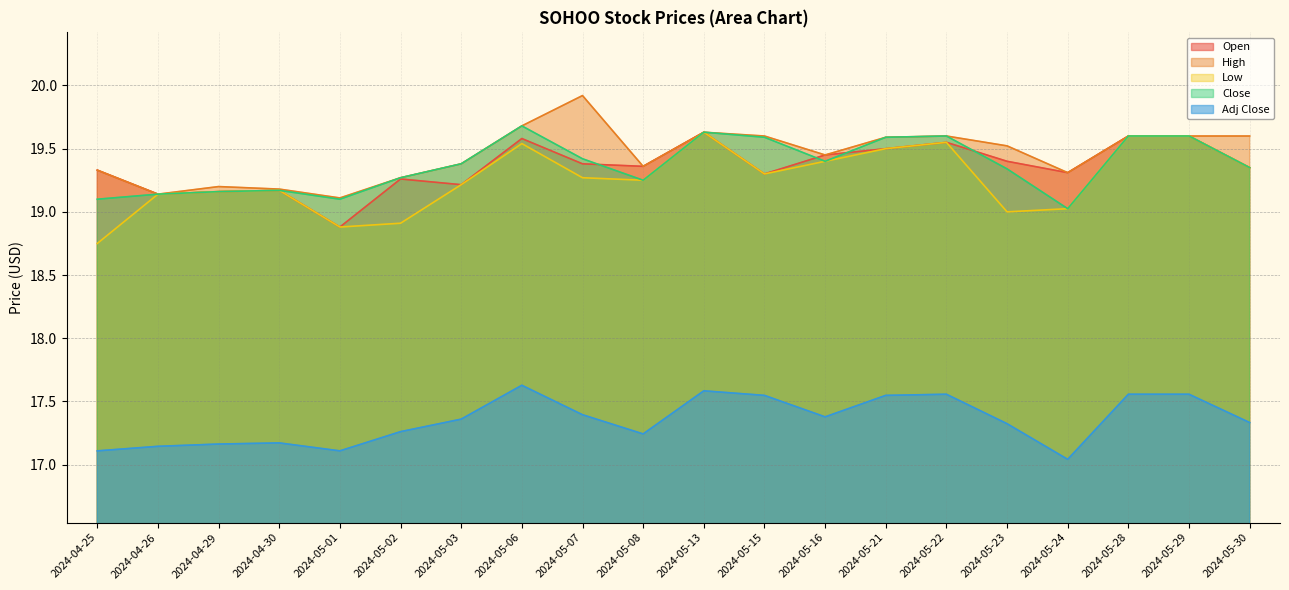

Is it true that Close equals 26.3 at 2024-05-07?

False